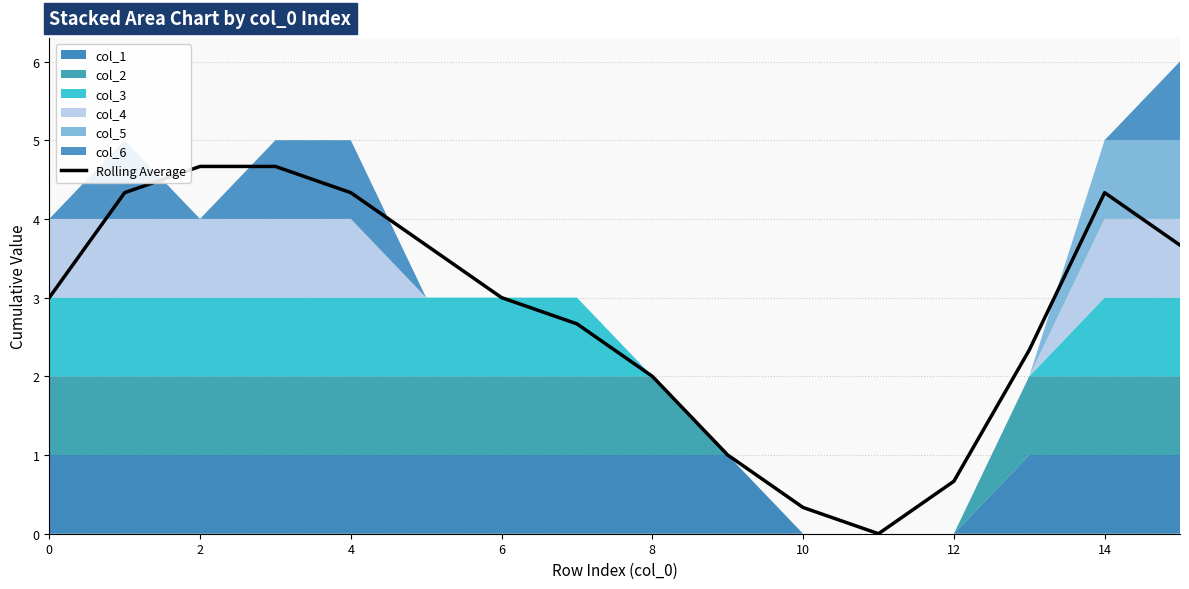

How many values are above zero?

15